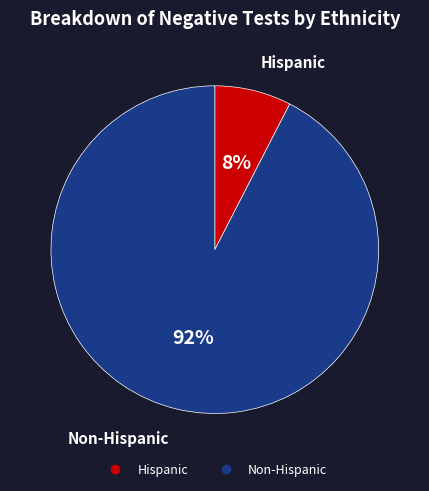

To the nearest percent, what percentage of the pie is Hispanic?

8%